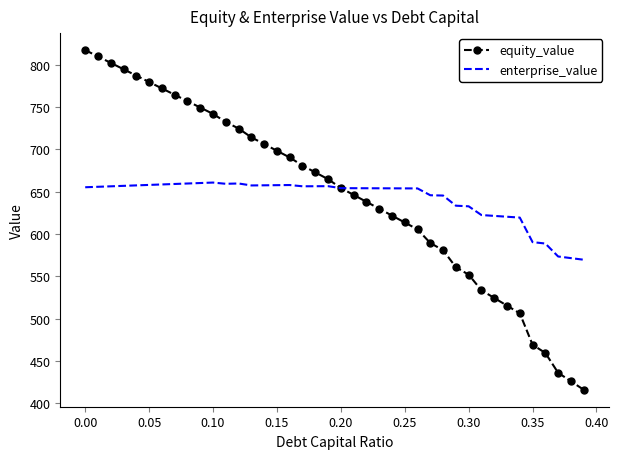

True or false: enterprise_value and equity_value intersect in this chart.

True